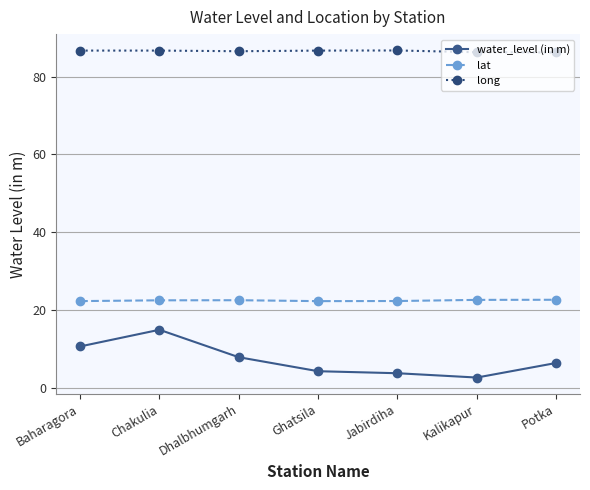

True or false: lat and long cross at least once.

False